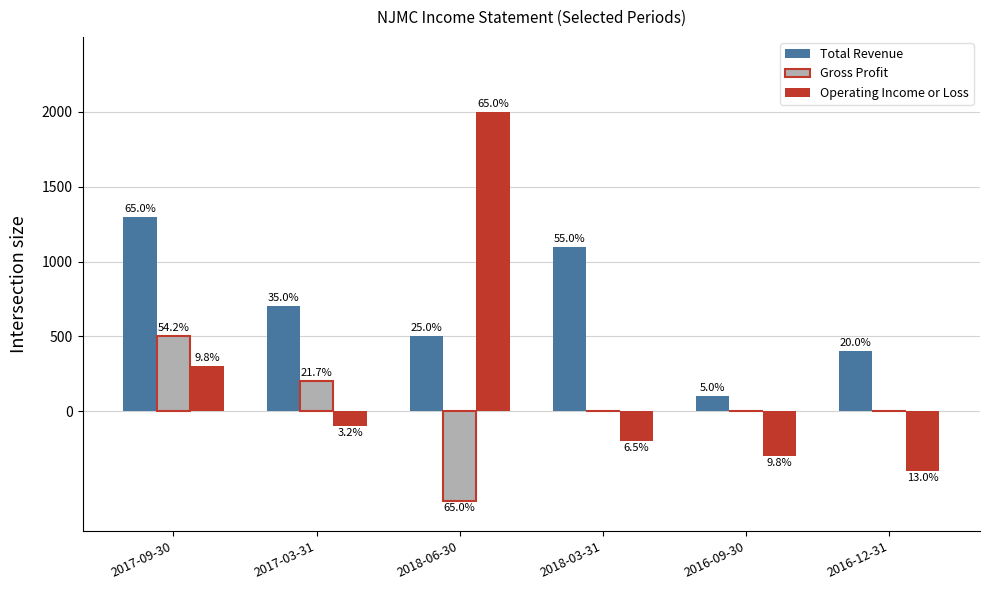

Are the bars grouped side by side (vs. stacked)?

Yes